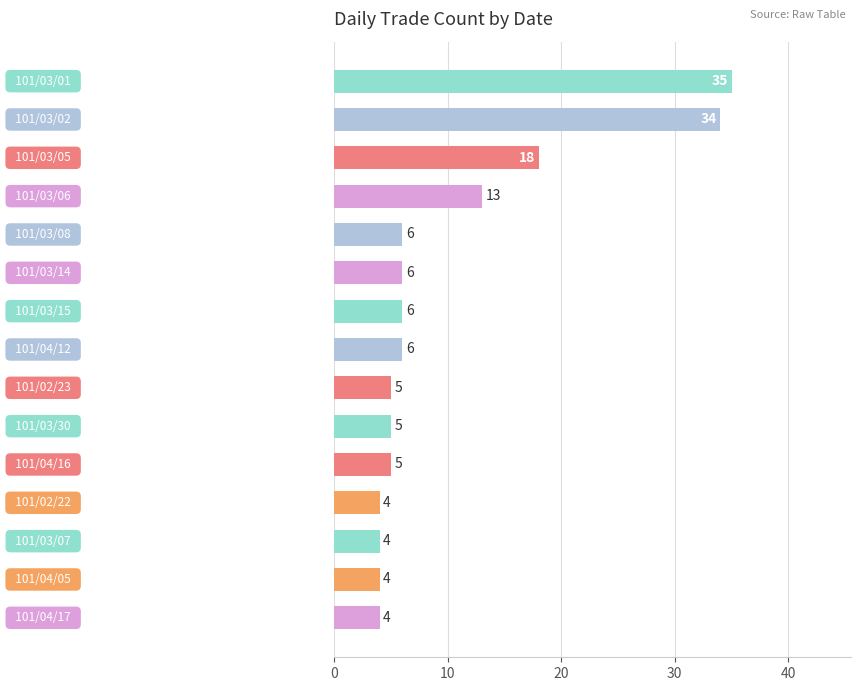

What is the difference between the second highest and minimum values?

30